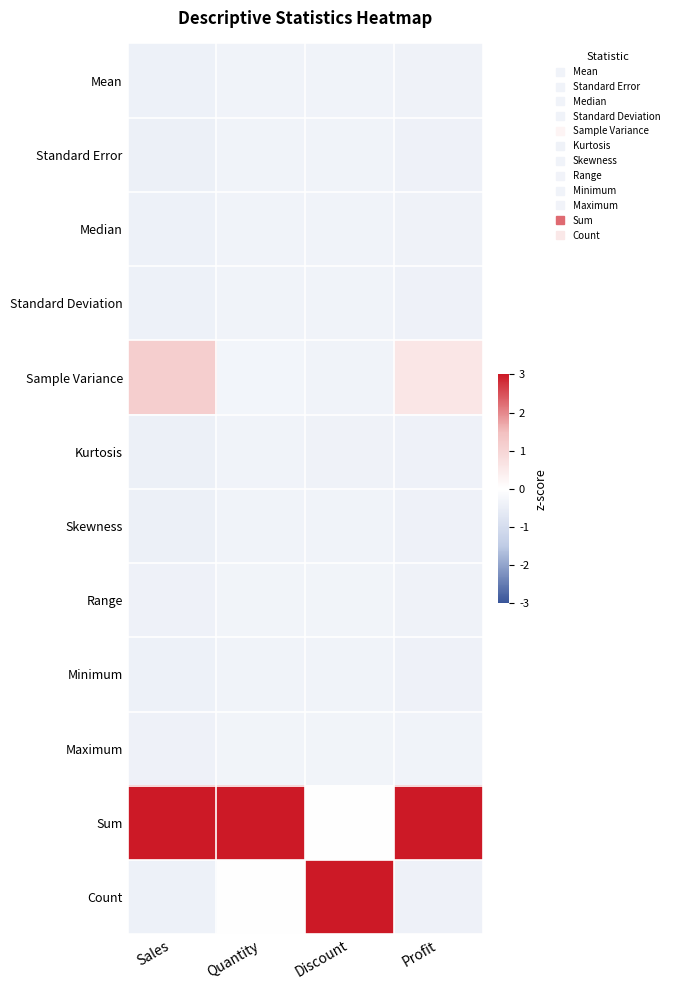

What is the minimum value shown in the chart?

-0.4